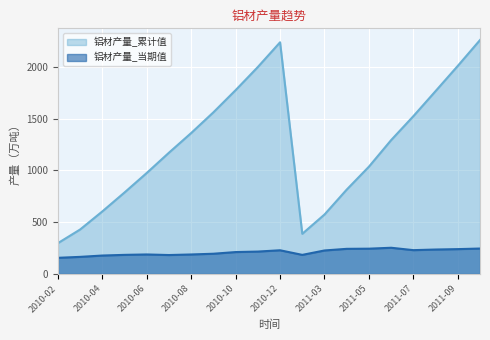

Rank the series at 2010-04 from highest to lowest value.

铝材产量_累计值, 铝材产量_当期值